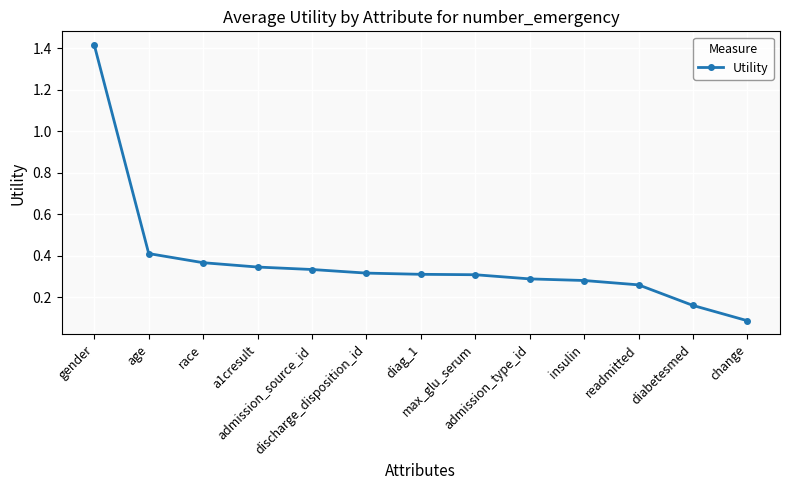

What is the smallest value displayed?

0.1